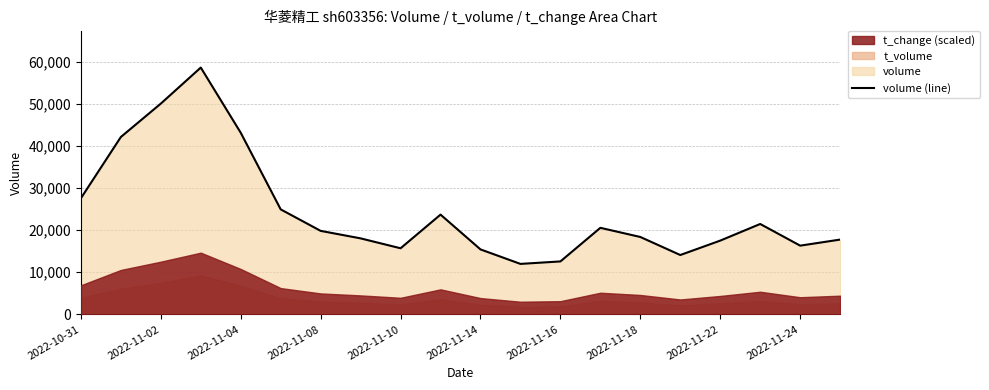

What is the average value?

24483